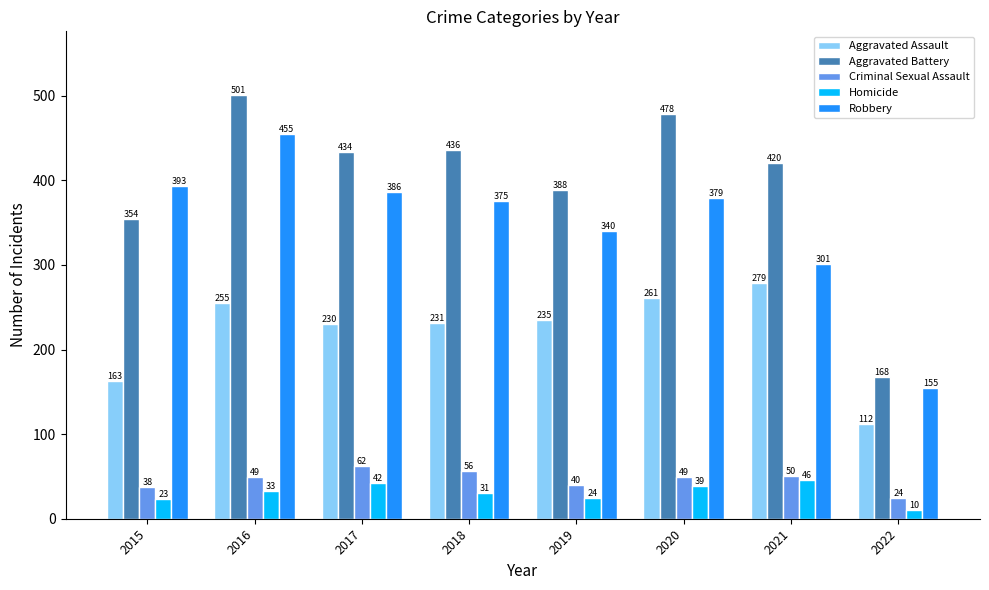

What are all the series names shown in the legend?

Aggravated Assault, Aggravated Battery, Criminal Sexual Assault, Homicide, Robbery